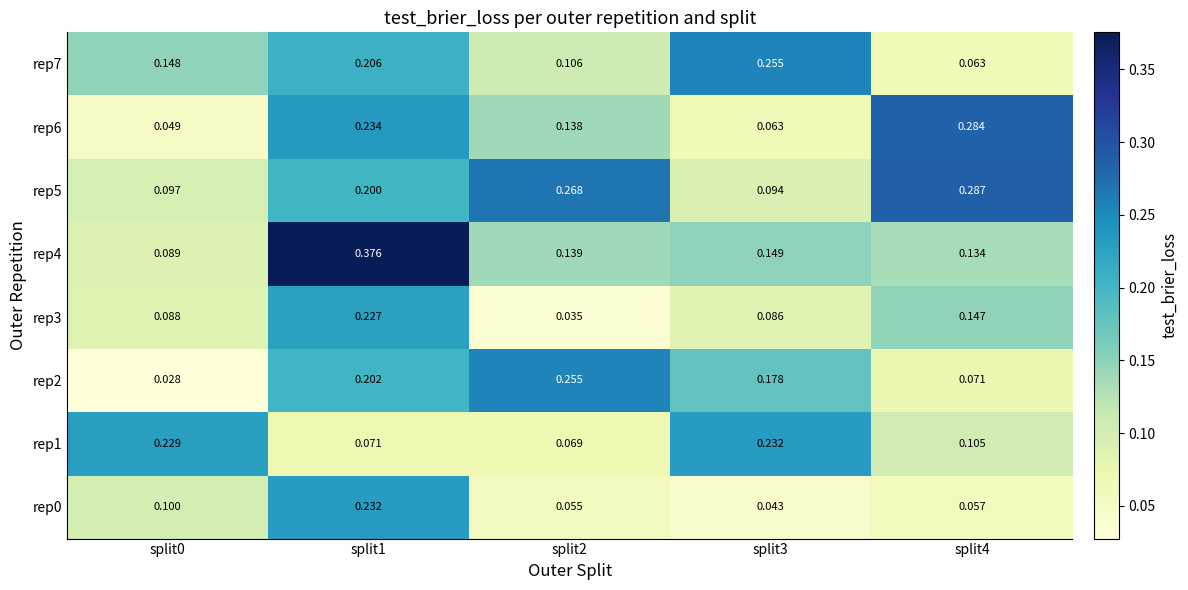

Is the value of rep3 at split0 greater than the value of rep5 at split4?

No